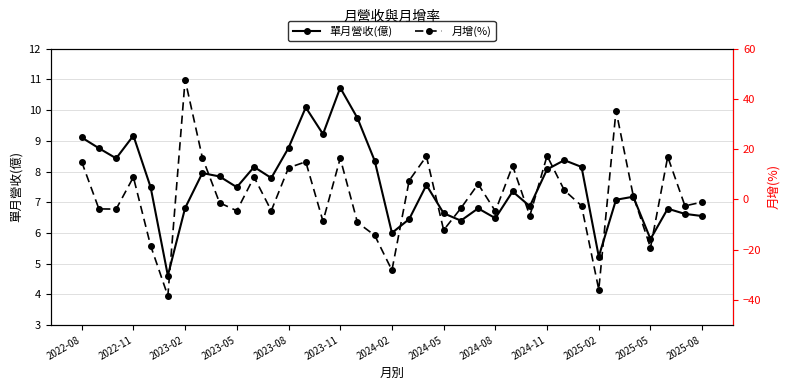

What is the difference between the second highest and minimum values in the 月增(%) series?

73.8